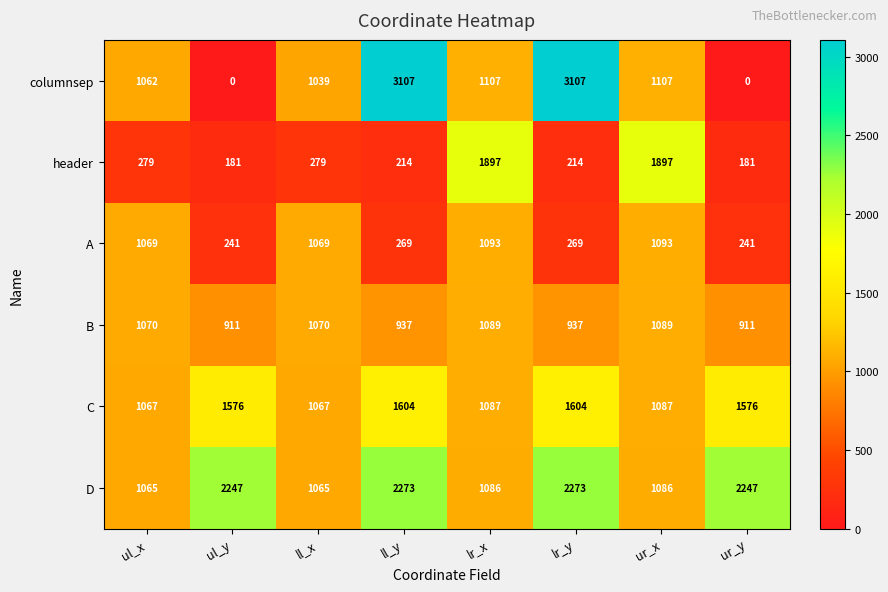

What is the difference between the second highest and second lowest values in the D series?

1208